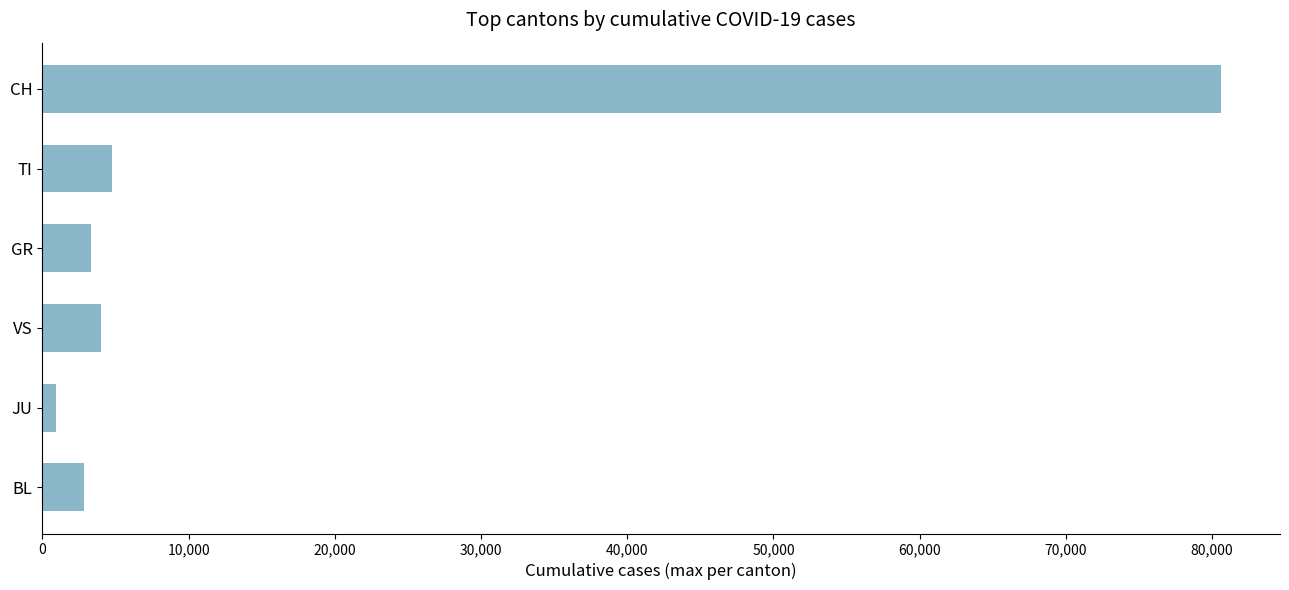

At which label is the value closest to 40758?

TI